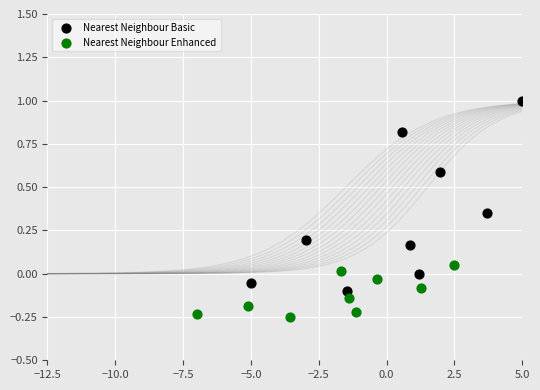

Which series reaches the minimum Y coordinate?

Nearest Neighbour Enhanced